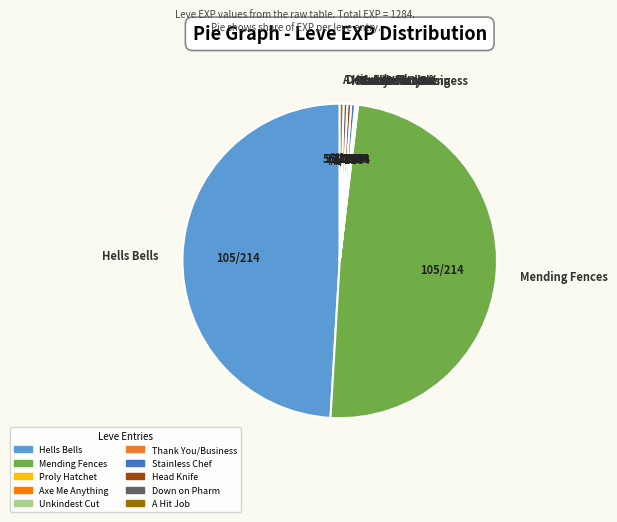

Combined, do A Hit Job and Stainless Chef account for over 50%?

No